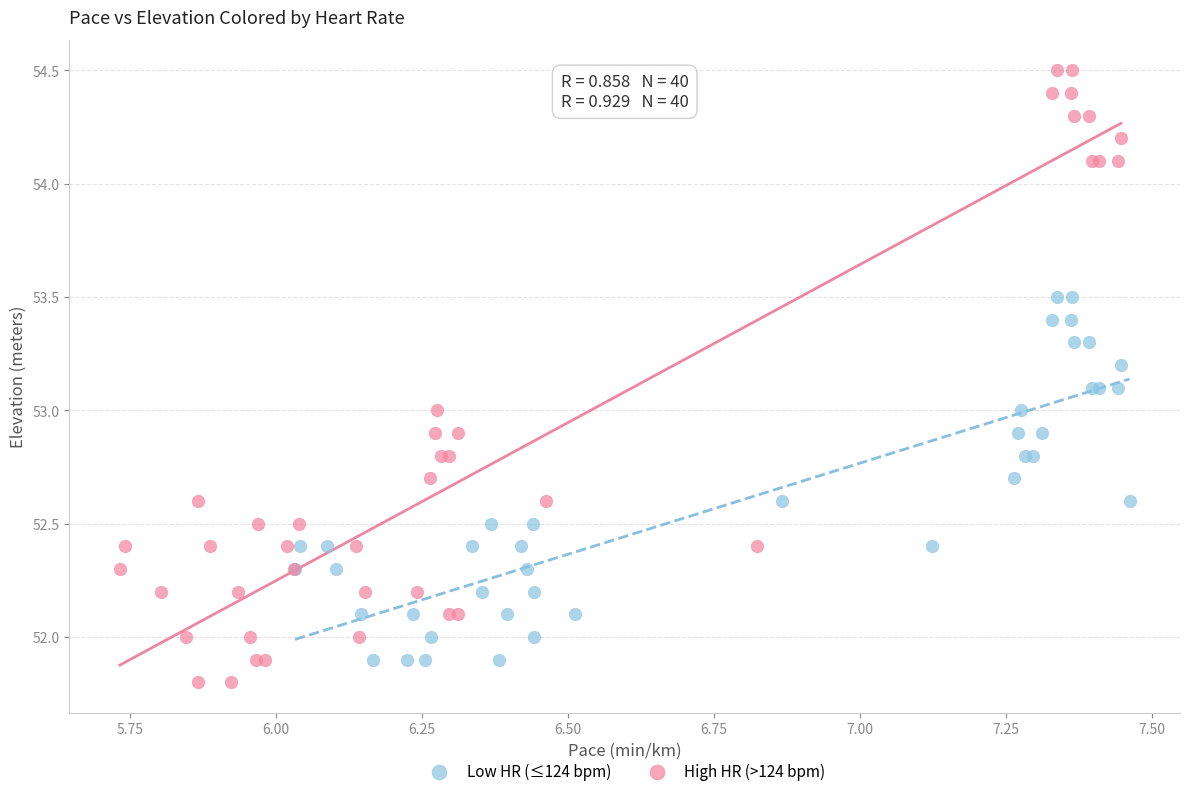

Which series contains the highest Y value?

High HR (>124 bpm)